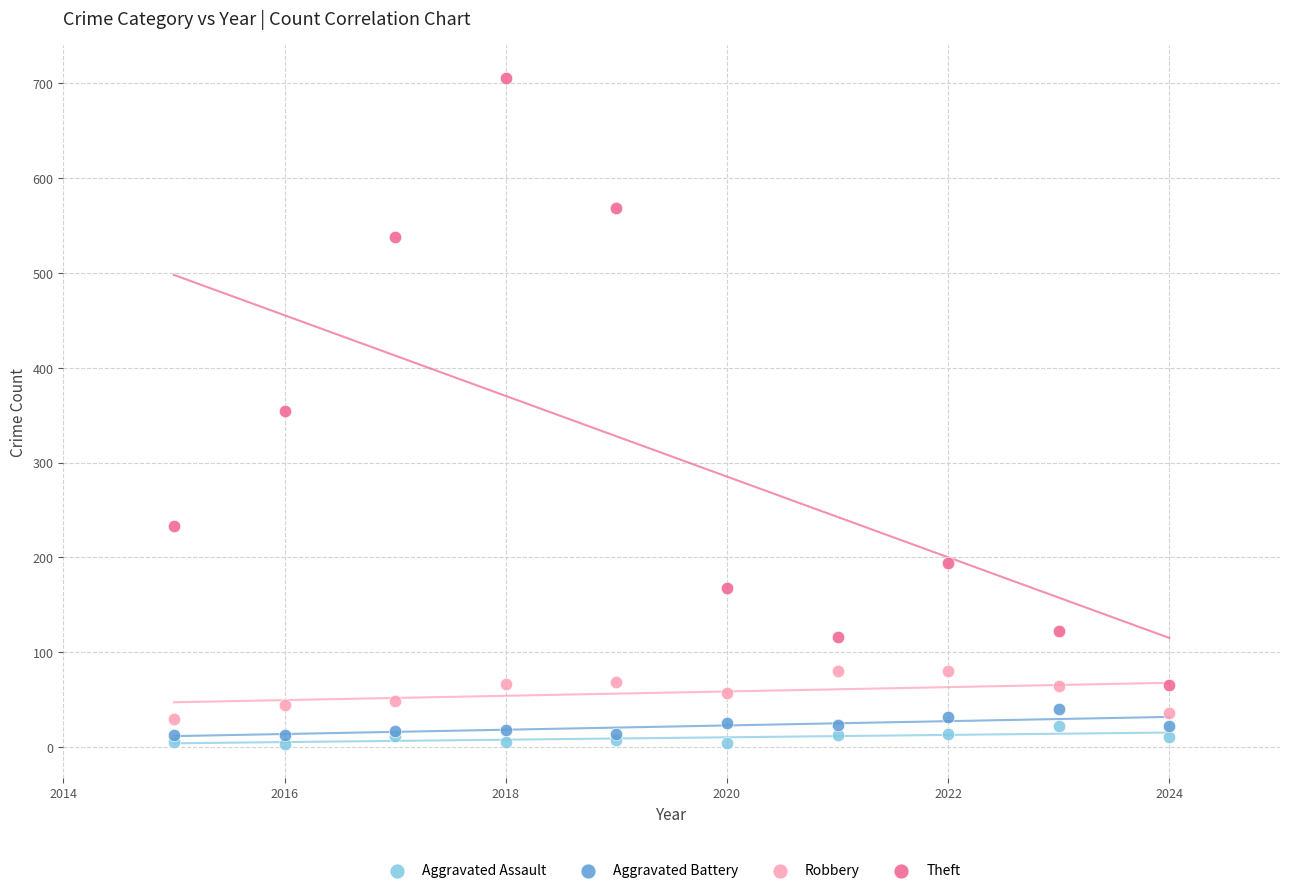

In the Theft series, what Y value is closest to 385?

354